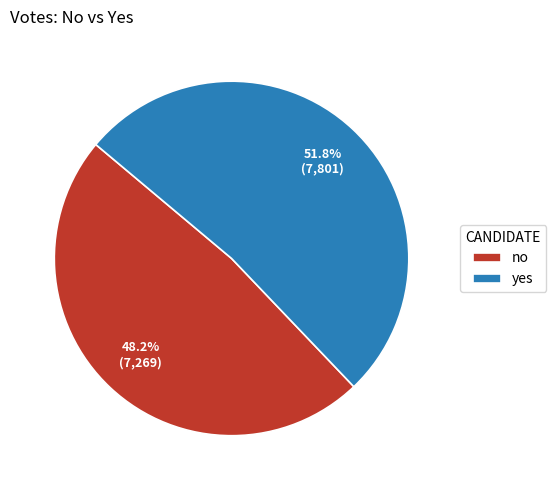

The yes slice represents 52% of the pie. True or false?

True